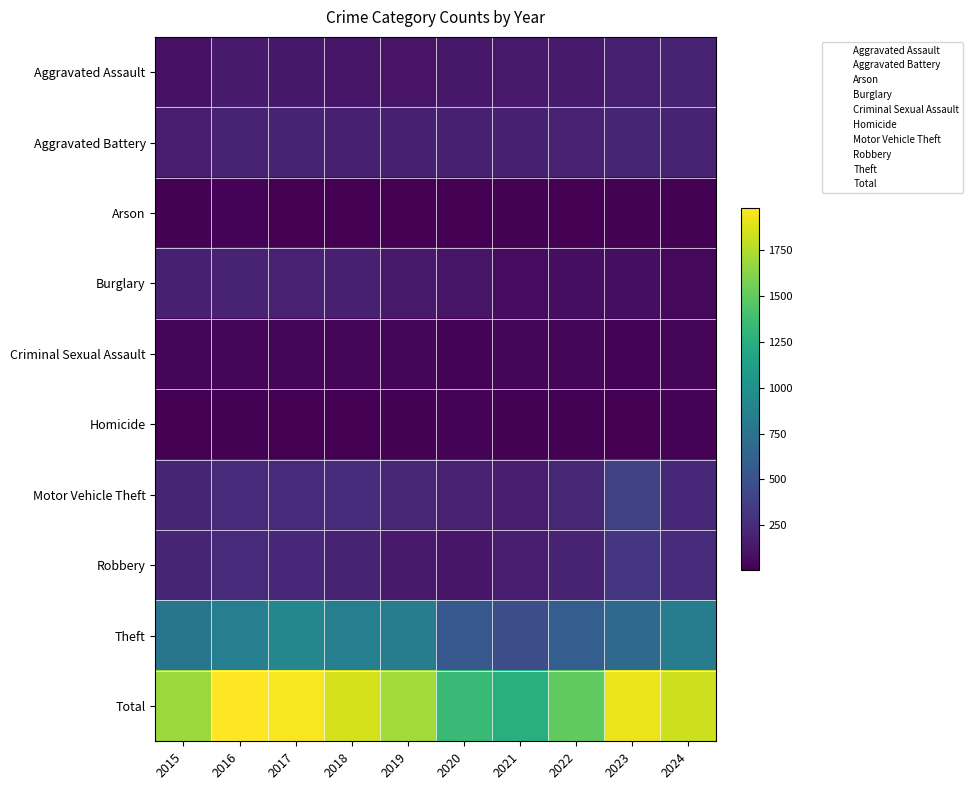

Which label corresponds to the smallest value in the chart?

2015